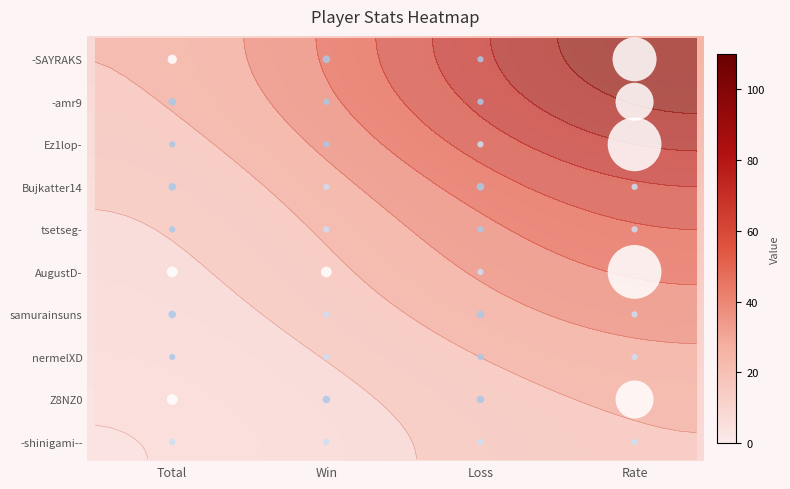

Reading right to left, transcribe all the data shown in this chart.

-SAYRAKS: Rate=67	Loss=1	Win=2	Total=3
-amr9: Rate=50	Loss=1	Win=1	Total=2
Ez1lop-: Rate=100	Loss=0	Win=1	Total=1
Bujkatter14: Rate=0	Loss=2	Win=0	Total=2
tsetseg-: Rate=0	Loss=1	Win=0	Total=1
AugustD-: Rate=100	Loss=0	Win=4	Total=4
samurainsuns: Rate=0	Loss=2	Win=0	Total=2
nermelXD: Rate=0	Loss=1	Win=0	Total=1
Z8NZ0: Rate=50	Loss=2	Win=2	Total=4
-shinigami--: Rate=0	Loss=0	Win=0	Total=0